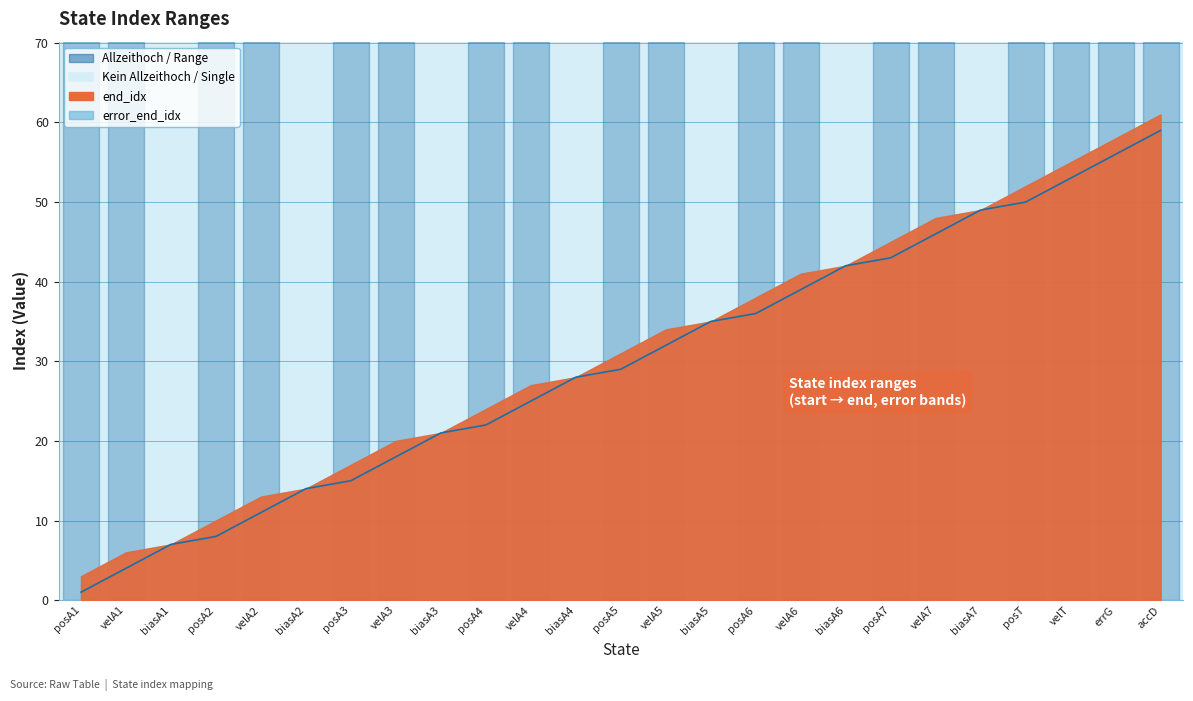

What is the approximate value at velA6, to the nearest 10?

40